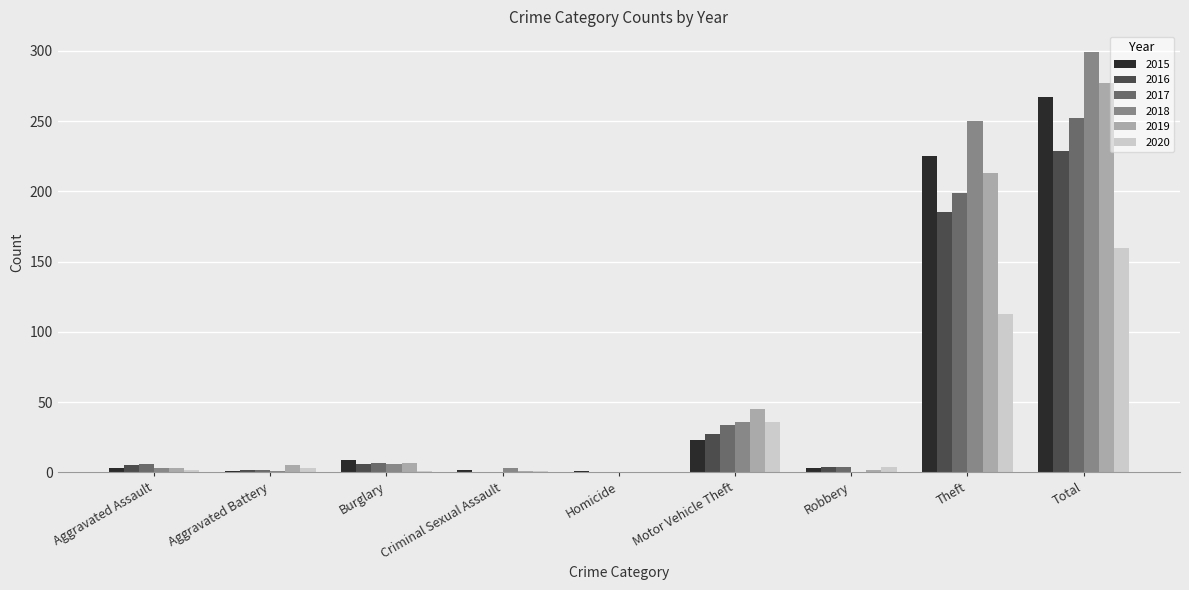

The value of 2016 at Criminal Sexual Assault is -98. True or false?

False